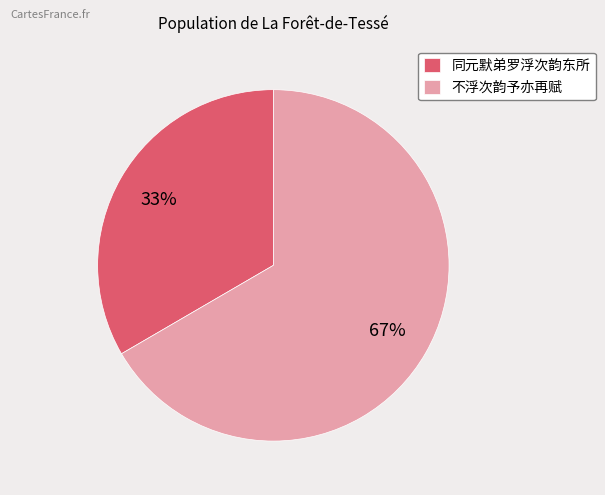

To the nearest percent, what is the combined percentage of 同元默弟罗浮次韵东所 and 不浮次韵予亦再赋?

100%